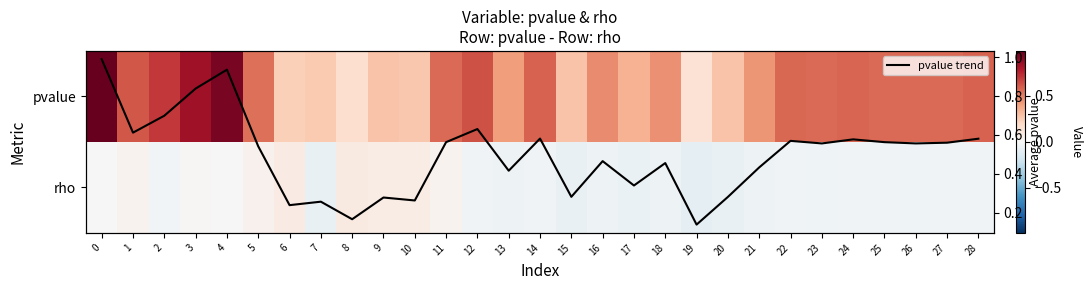

True or false: pvalue has a value of 0.1 at 19.

False